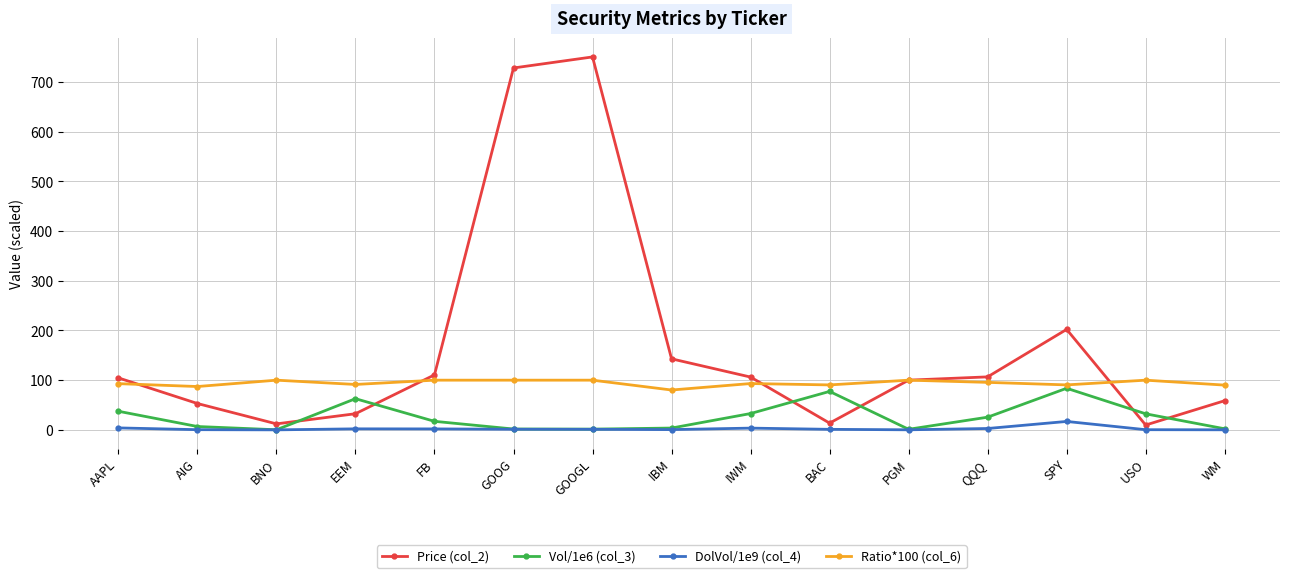

How many lines are shown in the chart?

4